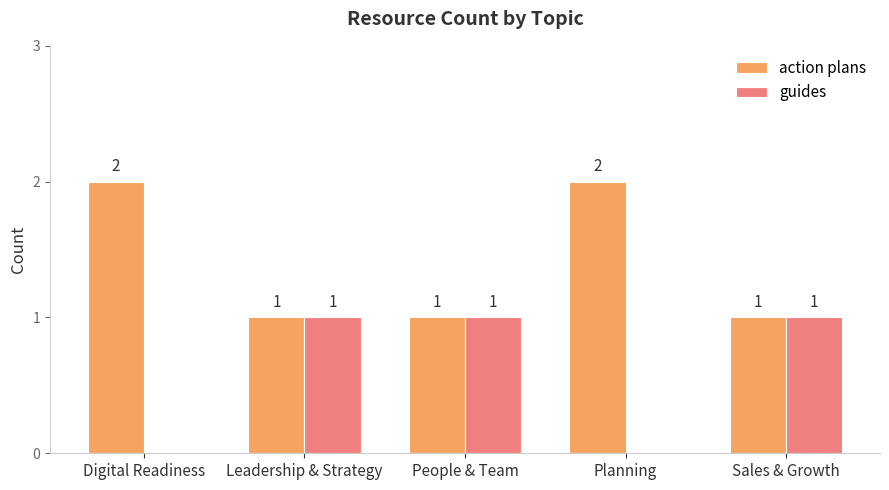

What are all the series names shown in the legend?

action plans, guides